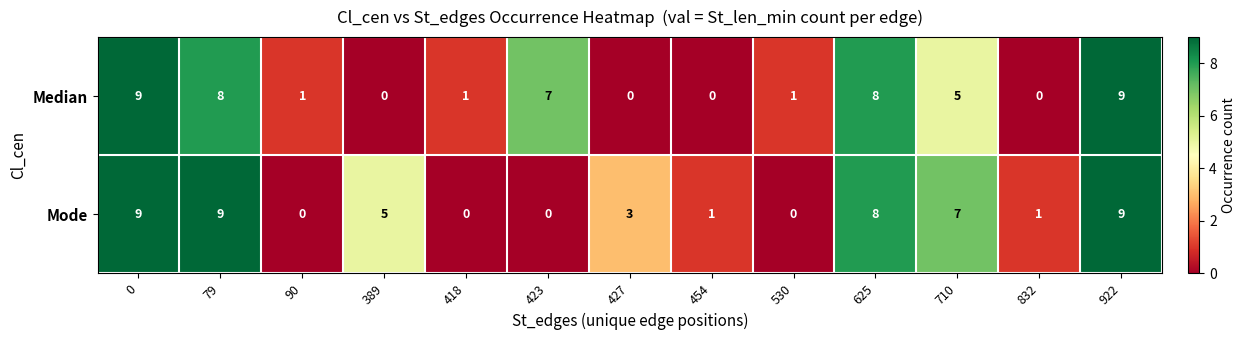

How many series are shown in this chart?

2